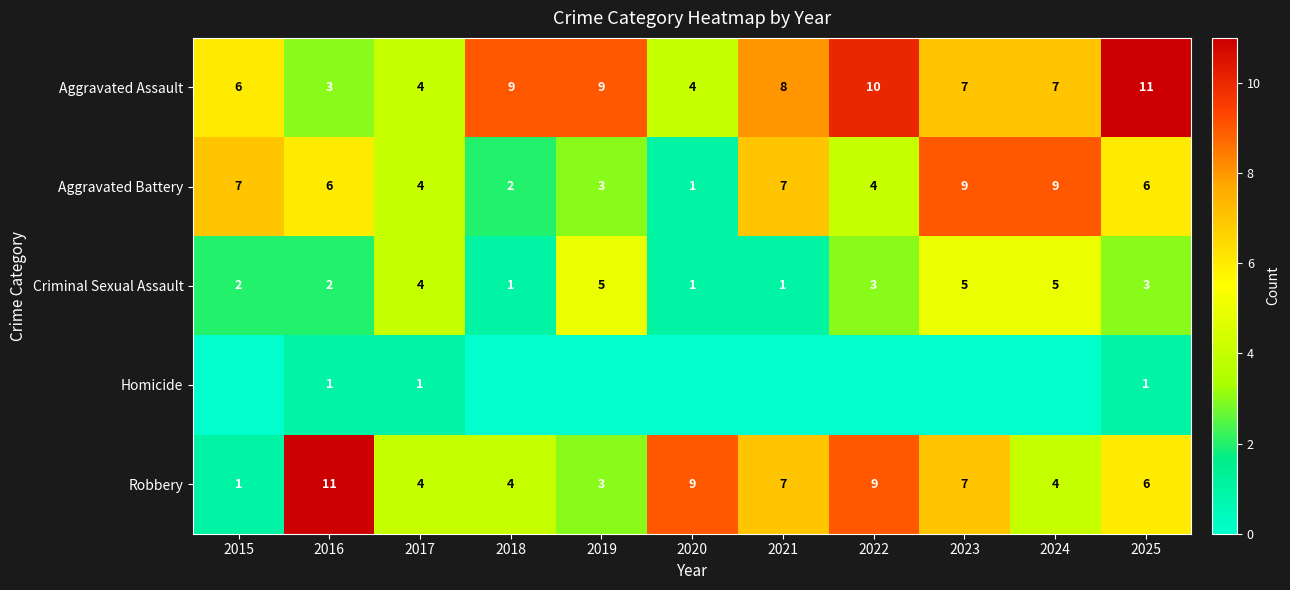

True or false: Aggravated Battery has a value of 1 at 2020.

True